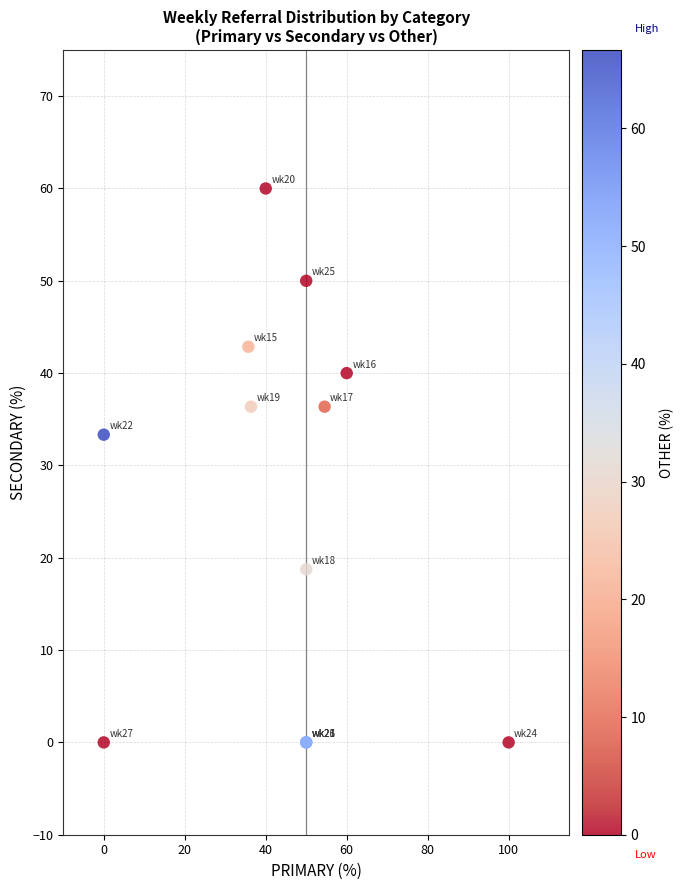

What Y value in the scatter plot is closest to 30?

33.3